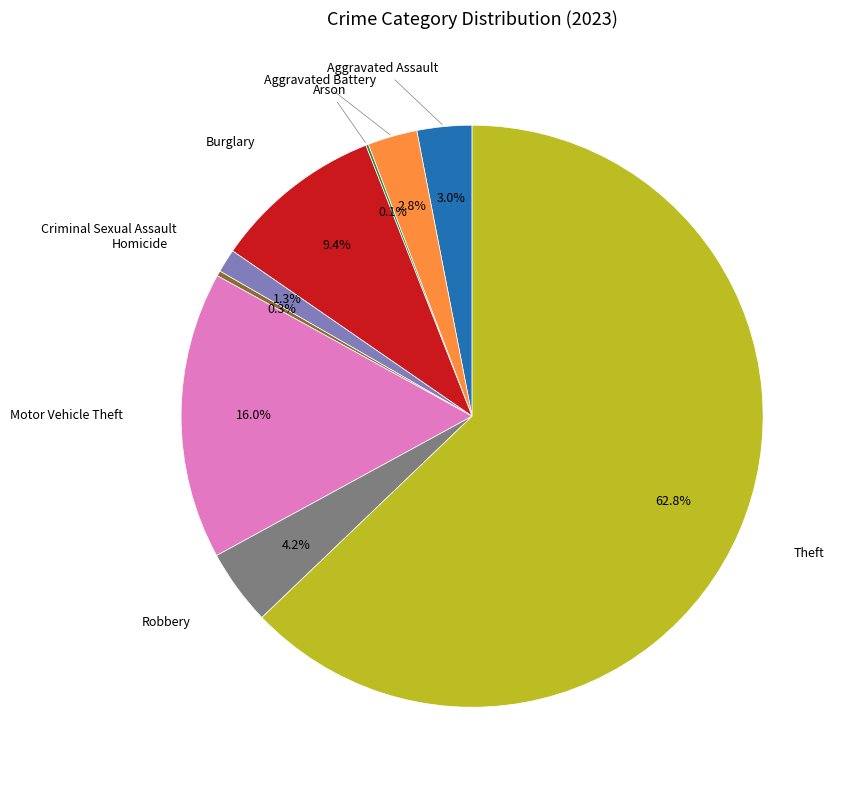

Is there any slice that represents more than half of the pie?

Yes